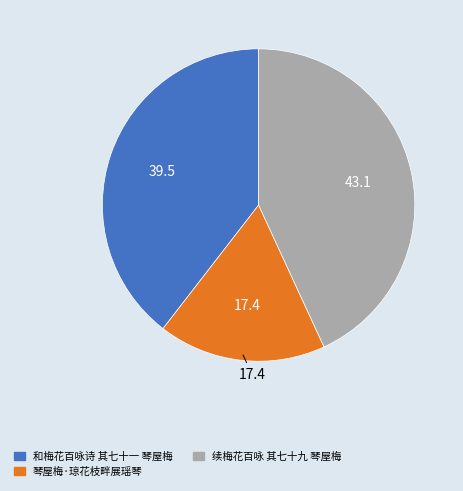

Is there a majority slice in this chart?

No